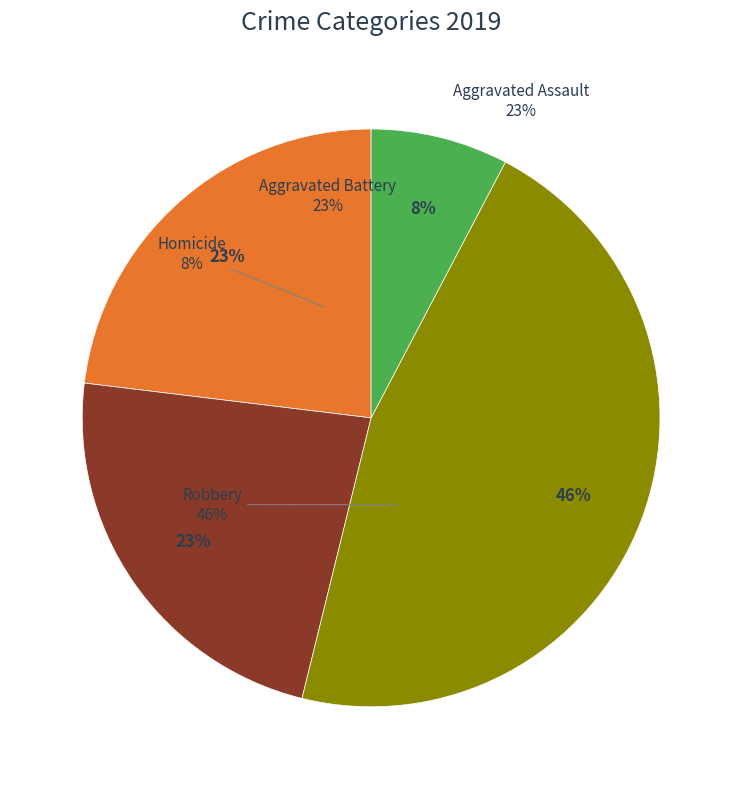

Which category has the smallest portion of the pie?

Homicide